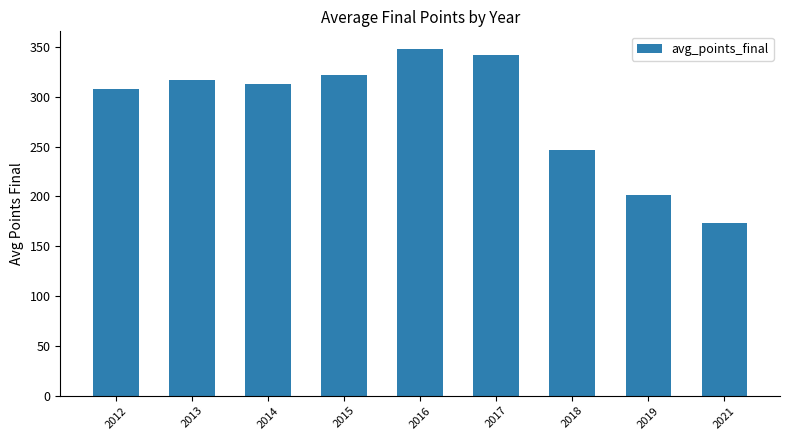

List the labels in order of value, largest first.

2016, 2017, 2015, 2013, 2014, 2012, 2018, 2019, 2021